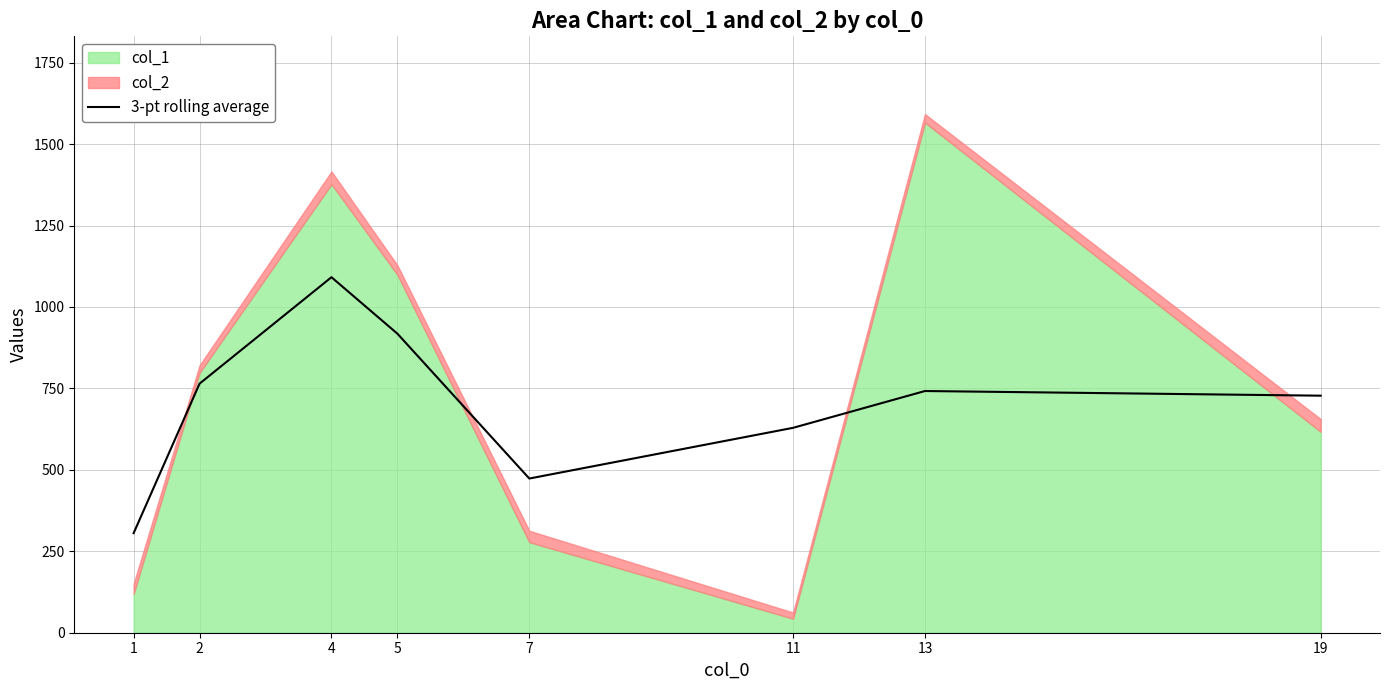

The value of 3-pt rolling average at 19 is 727.7. True or false?

True